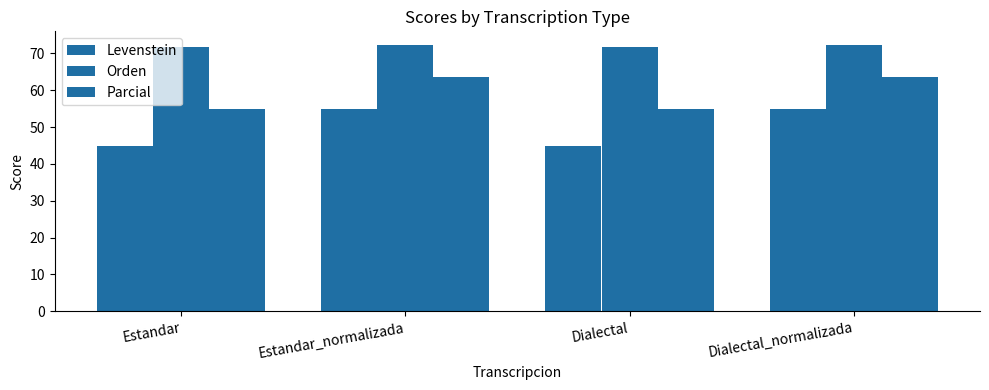

True or false: Levenstein has a value of 77.3 at Estandar.

False